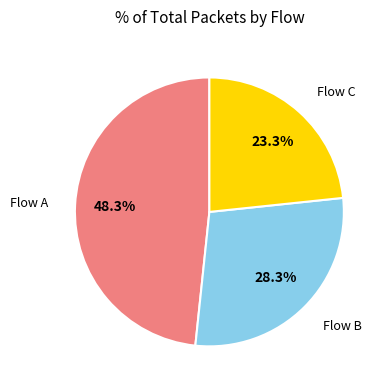

Which category has the biggest portion of the pie?

Flow A